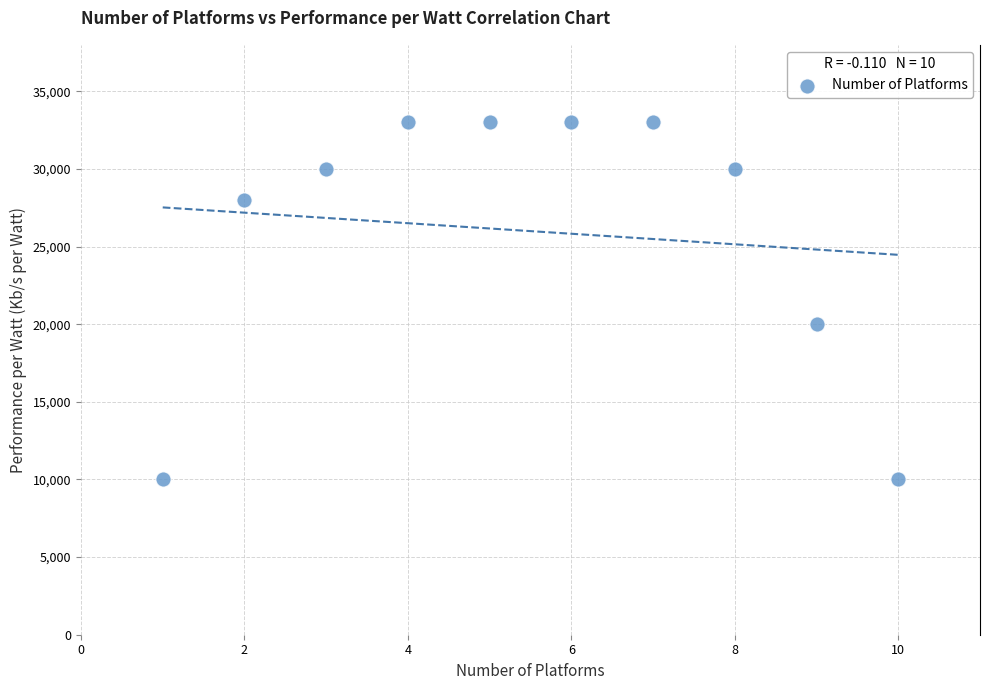

What Y value in the scatter plot is closest to 21500?

20000